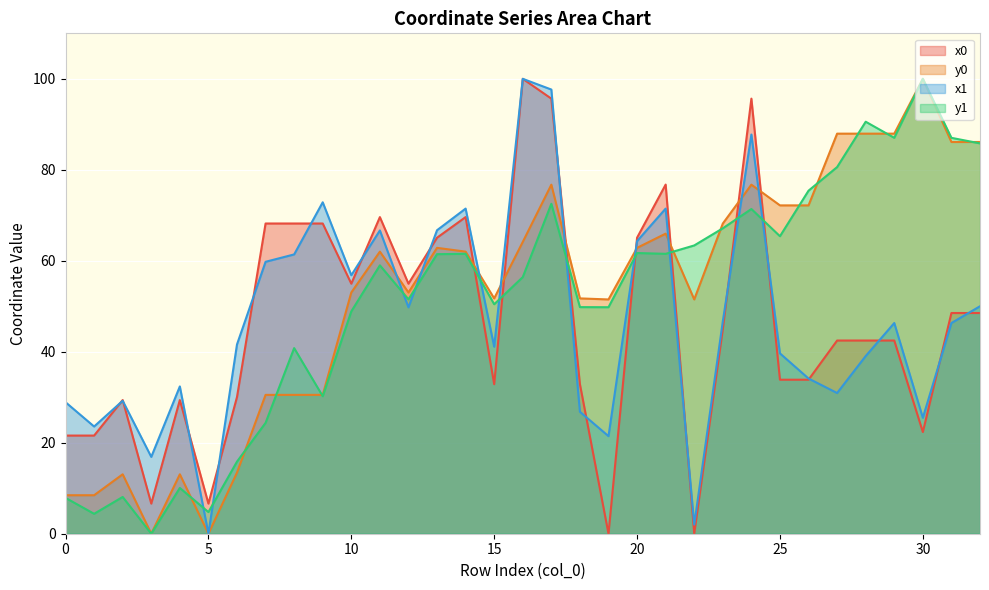

How many data points in x0 are less than 42?

14